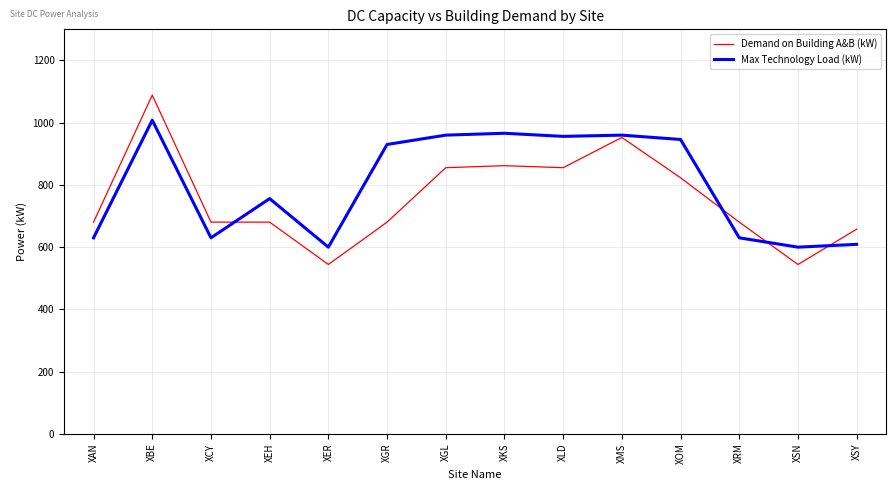

What value does the Max Technology Load (kW) series have at XEH?

756.0